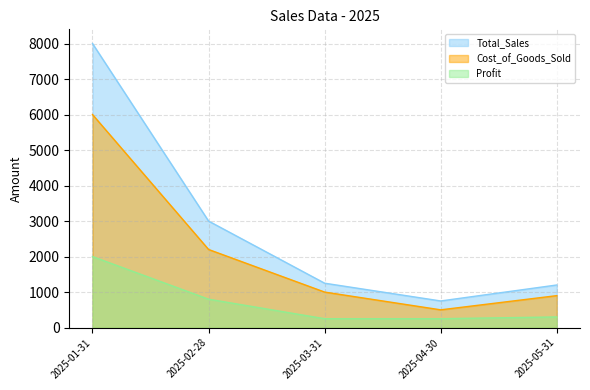

What is the total value across all series at 2025-04-30?

1500